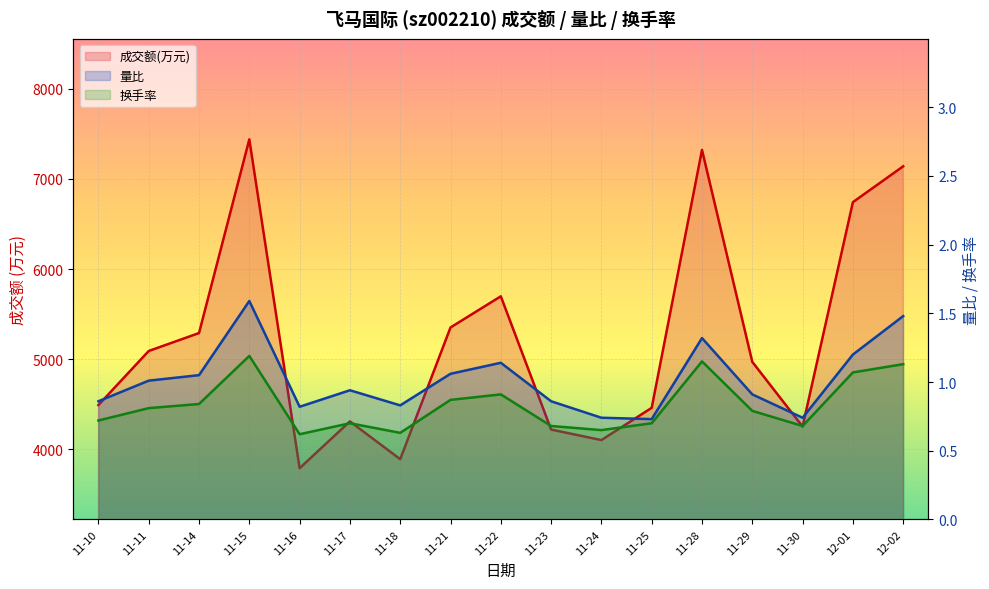

Reading right to left, extract all data points from this chart.

成交额(万元): 7140.0	6742.0	4251.0	4969.0	7322.0	4459.0	4101.0	4218.0	5697.0	5351.0	3889.0	4308.0	3789.0	7439.0	5289.0	5090.0	4490.0
量比: 1.5	1.2	0.7	0.9	1.3	0.7	0.7	0.9	1.1	1.1	0.8	0.9	0.8	1.6	1.1	1.0	0.9
换手率: 1.1	1.1	0.7	0.8	1.1	0.7	0.7	0.7	0.9	0.9	0.6	0.7	0.6	1.2	0.8	0.8	0.7